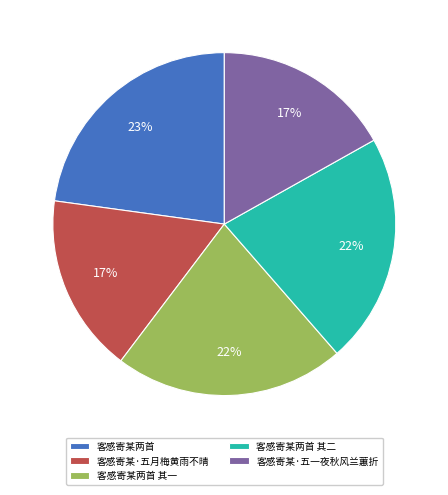

Which has a higher value, 客感寄某·五一夜秋风兰蕙折 or 客感寄某两首?

客感寄某两首